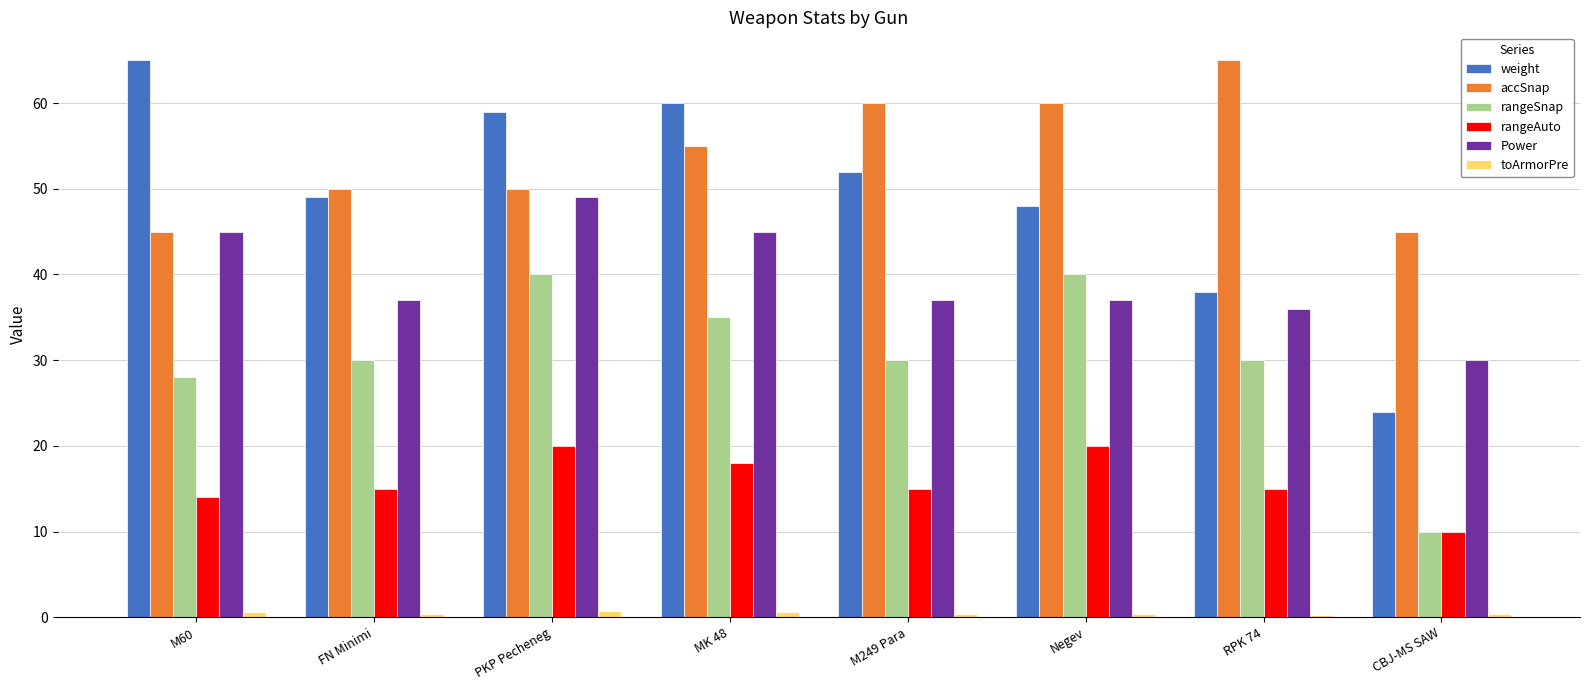

How many rangeAuto values are between 15 and 20?

6